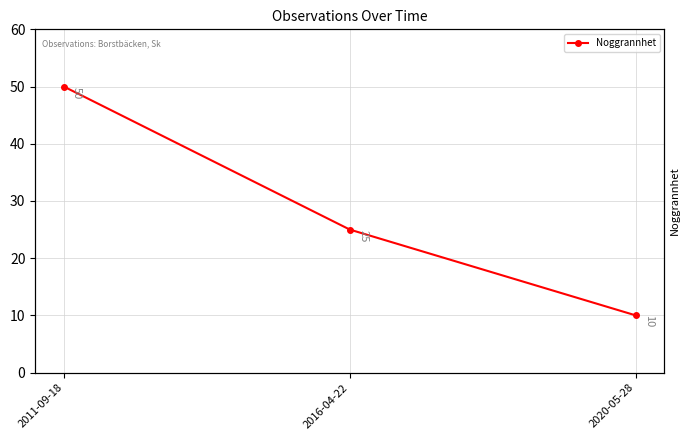

Which has a higher value, 2016-04-22 or 2020-05-28?

2016-04-22